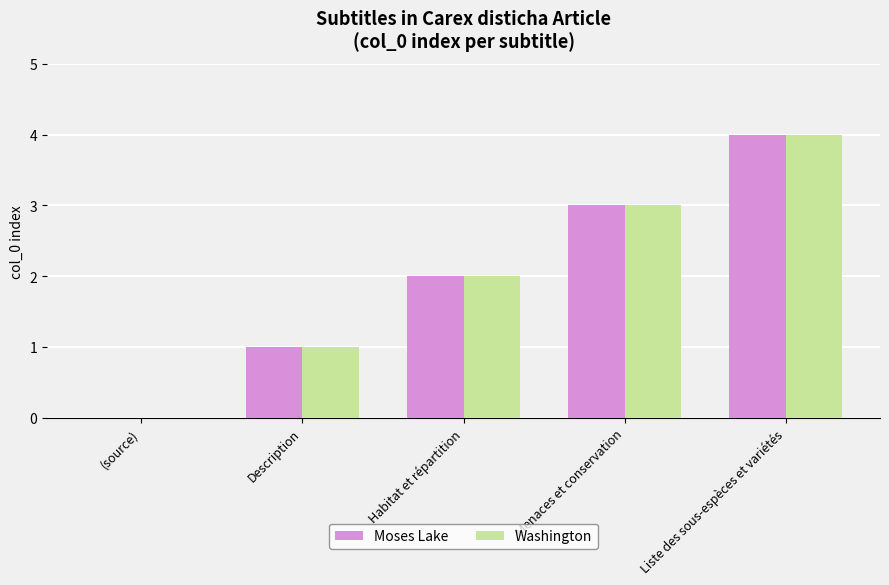

Are the bars grouped side by side (vs. stacked)?

Yes